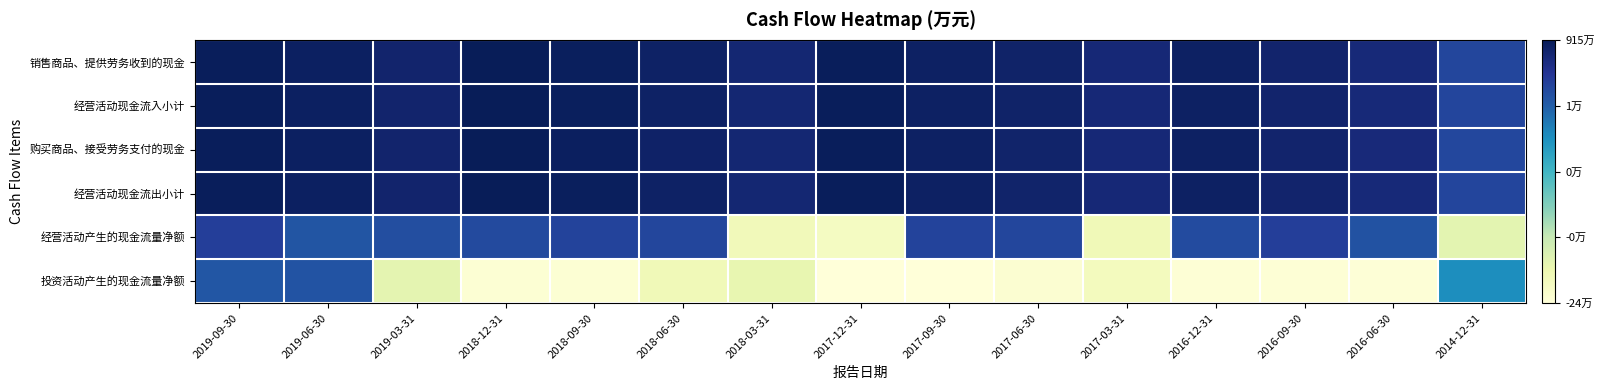

At which category is the sum across all series the highest?

2019-09-30